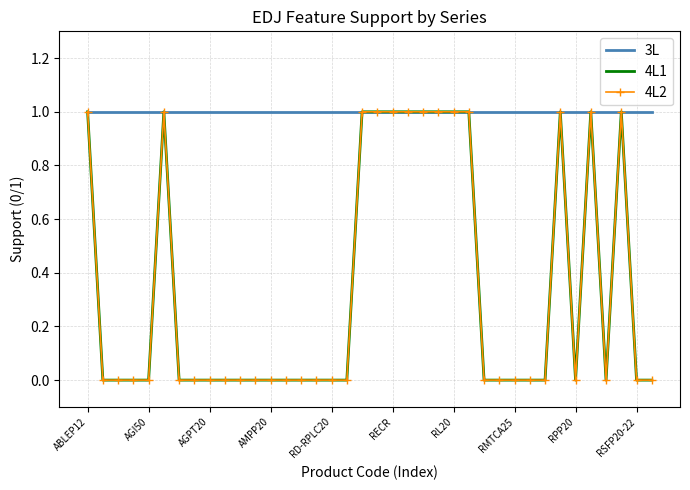

What are all the series names shown in the legend?

3L, 4L1, 4L2